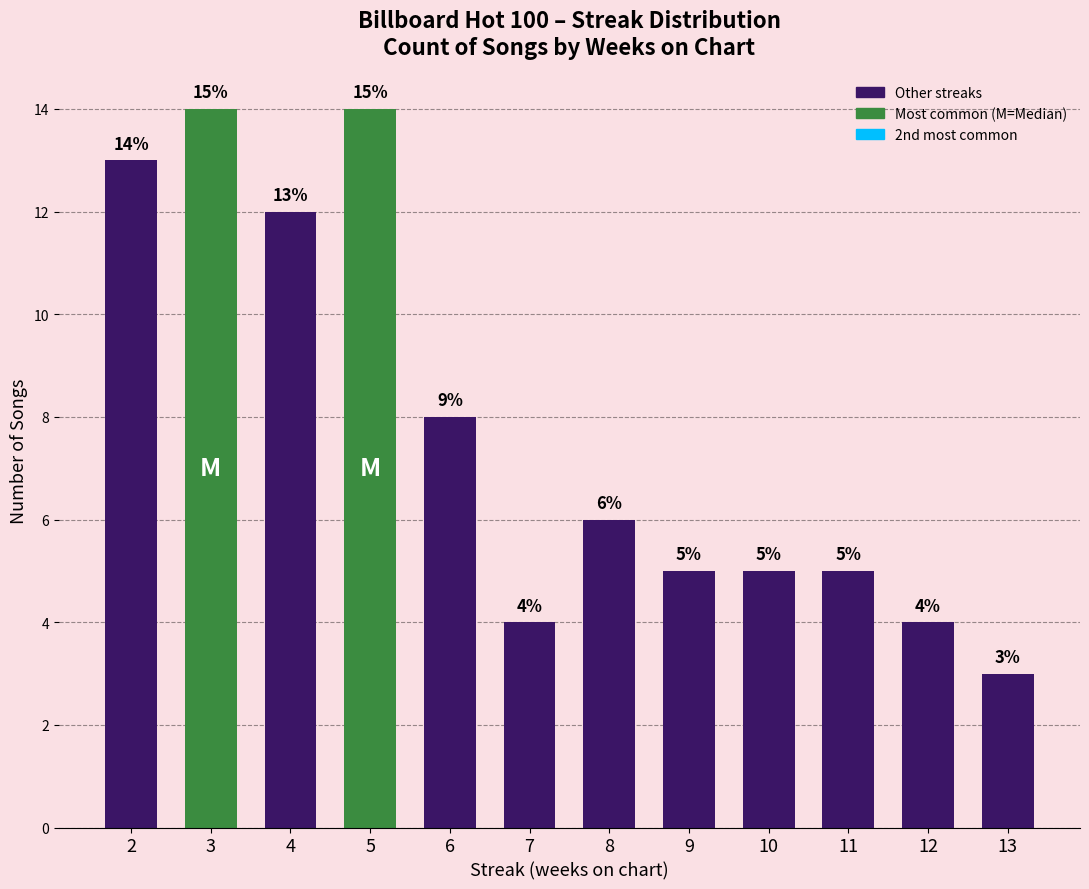

Are the bars horizontal?

No